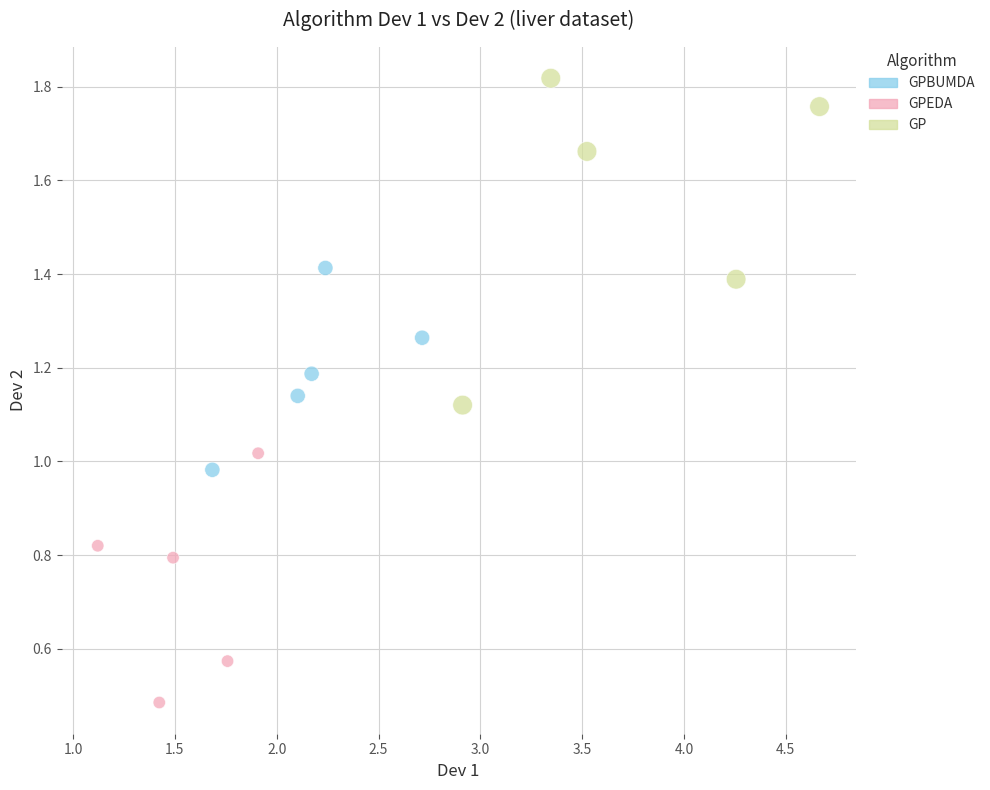

Which series reaches the maximum Y coordinate?

GP